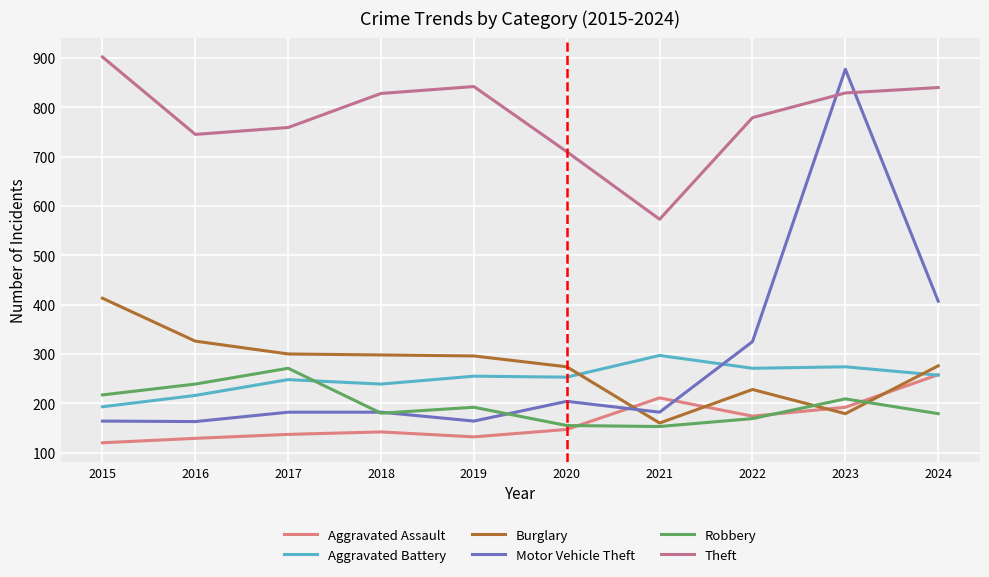

Where is Motor Vehicle Theft nearest to the value 520?

2024